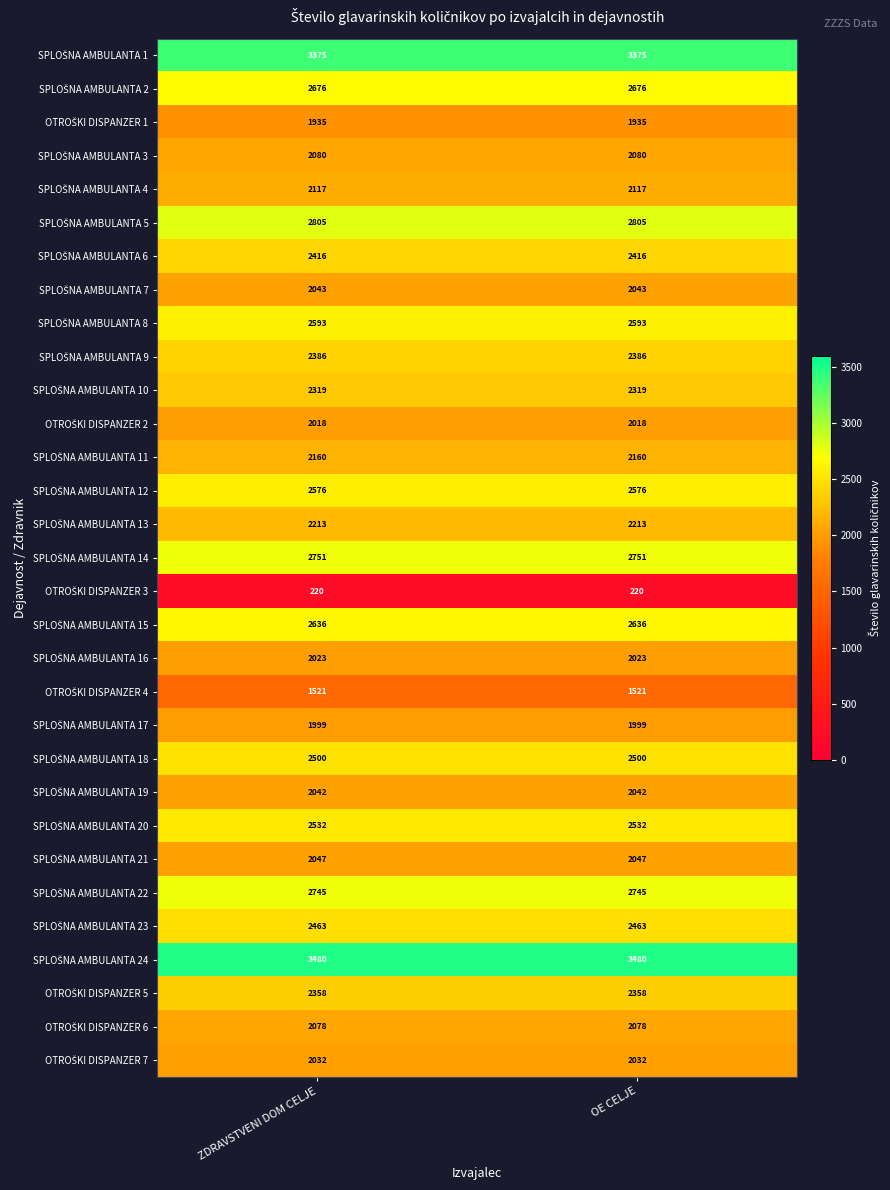

What is the total value across all series at ZDRAVSTVENI DOM CELJE?

71139